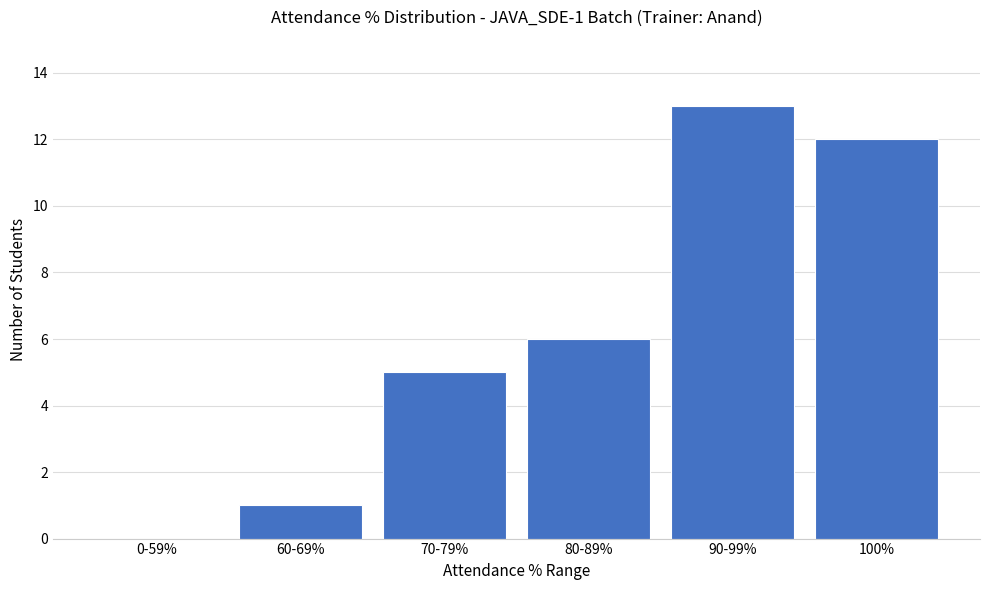

Reading left to right, extract all data points from this chart.

0	1	5	6	13	12